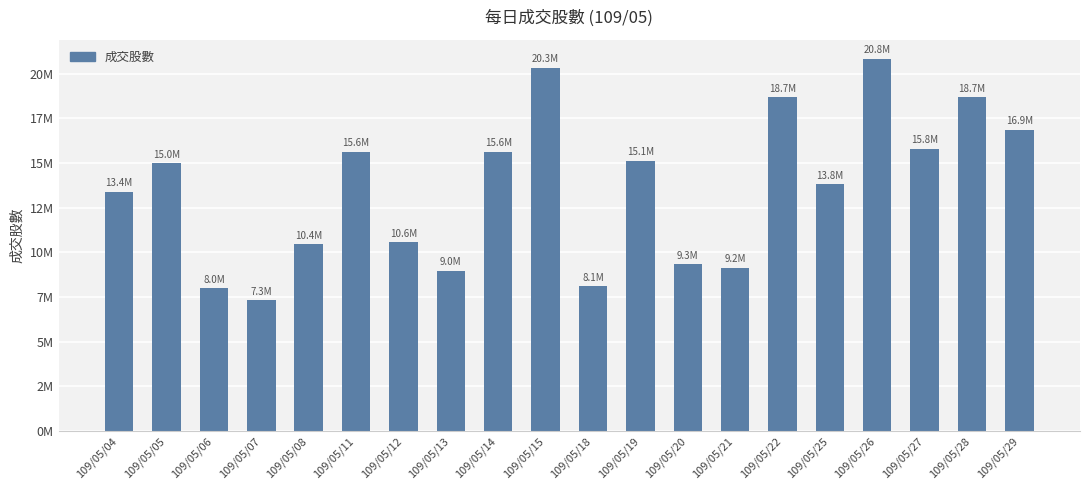

Does the chart contain any negative values?

No